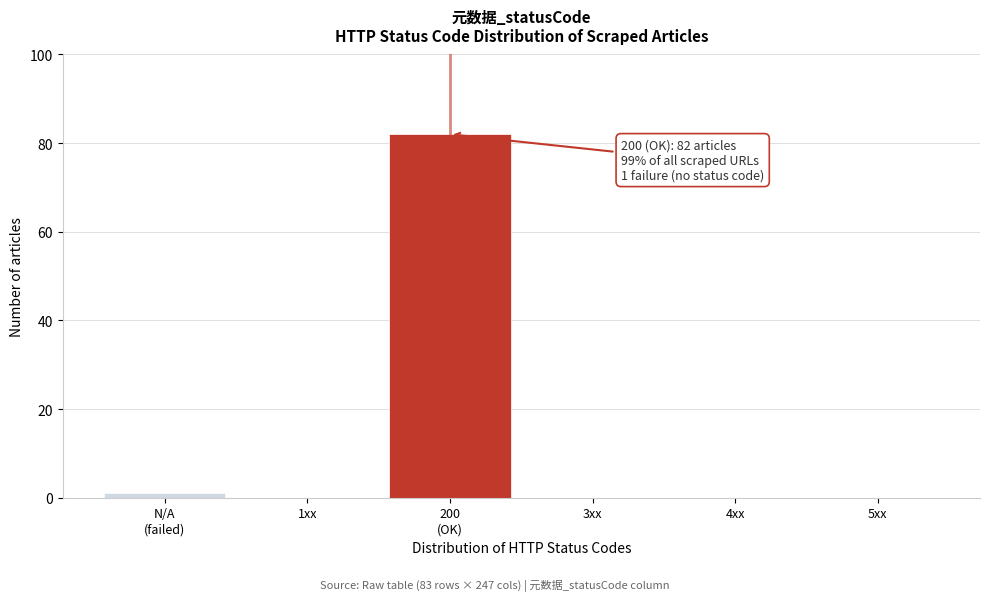

The value at 5xx is -45. True or false?

False